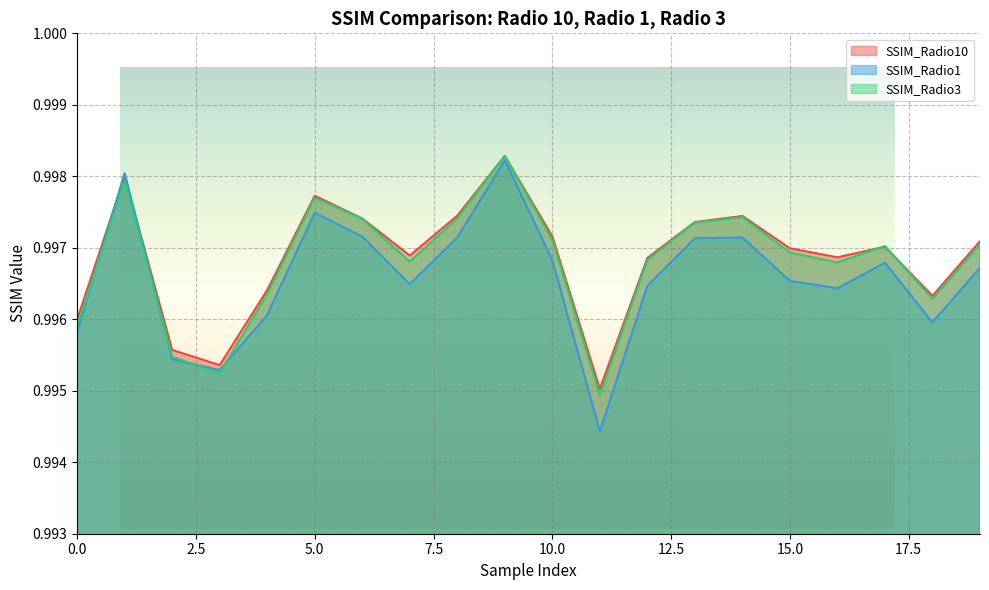

The value of SSIM_Radio3 at 13 is 1.0. True or false?

True